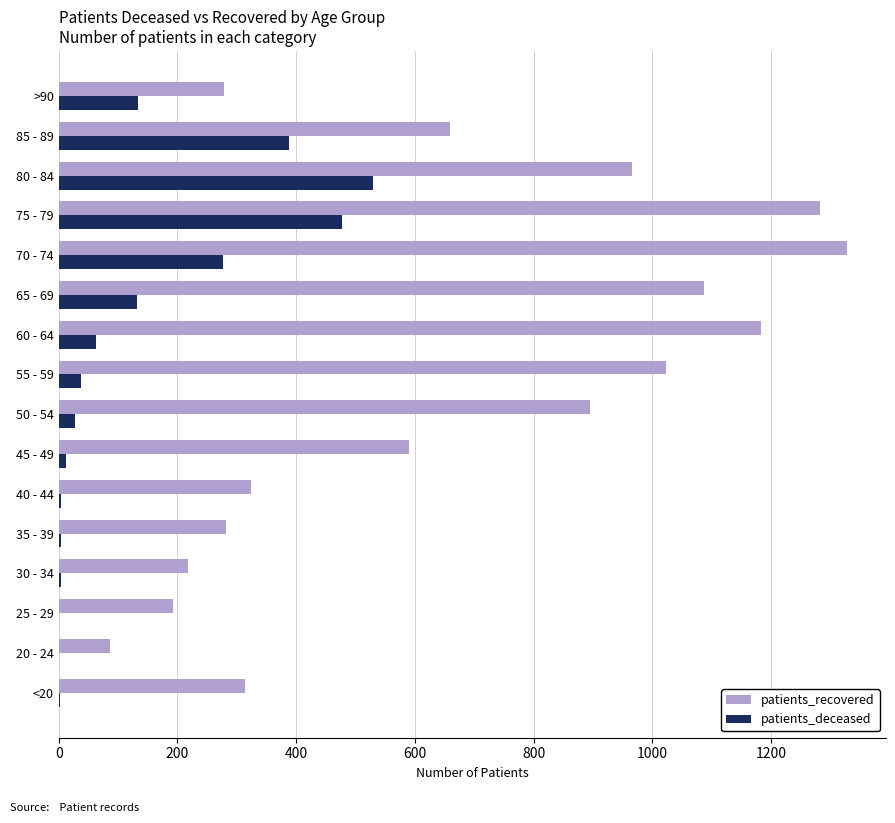

At which category is the sum across all series the highest?

75 - 79